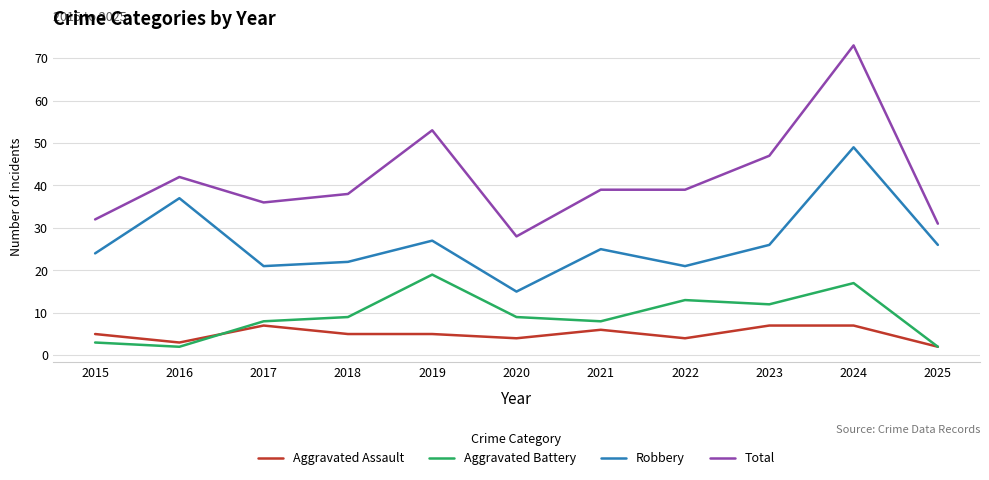

What value does the Aggravated Battery series have at 2015?

3